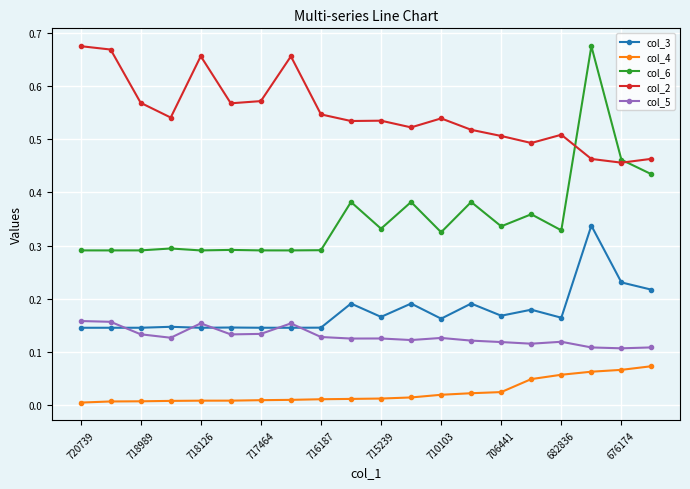

True or false: col_3 and col_4 cross at least once.

False